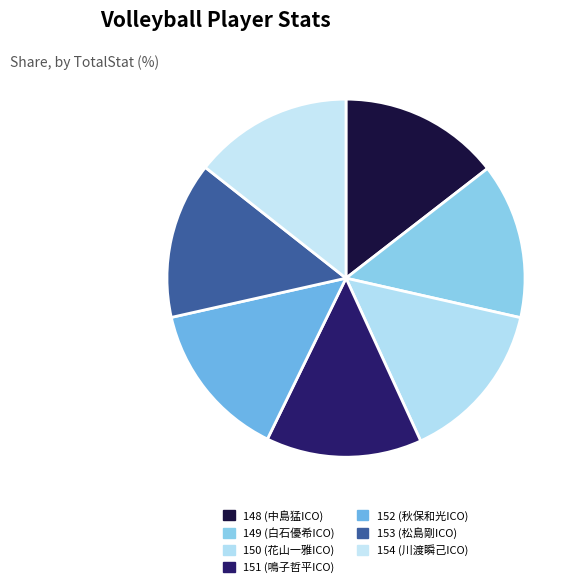

Count the number of slices in the pie.

7